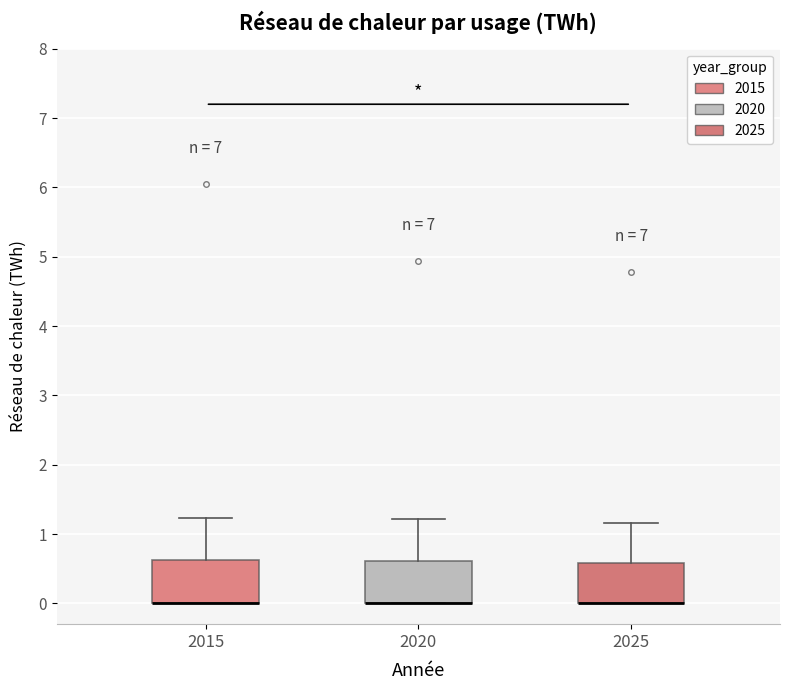

Where is the lower edge of the box at x = 2015 on the y-axis? The values are not printed on the chart, so give them approximately, as read against the axis.

0.0